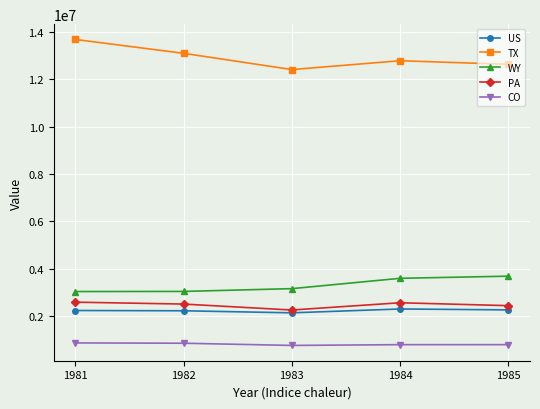

In TX, how many points are lower than both neighbors (excluding endpoints)?

1